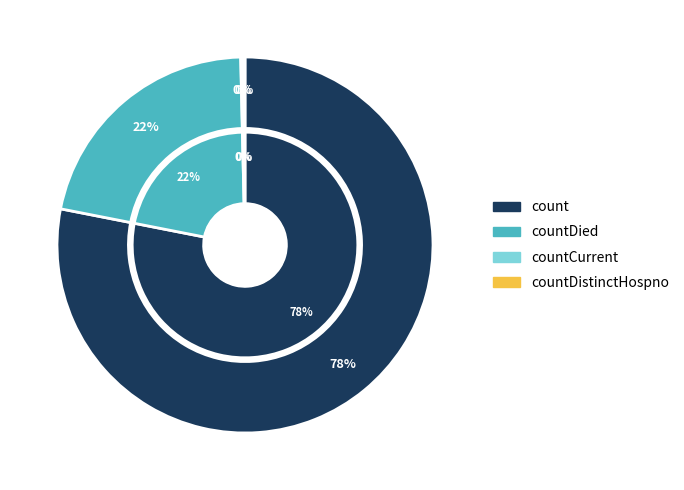

Which slice represents more than half of the pie?

count